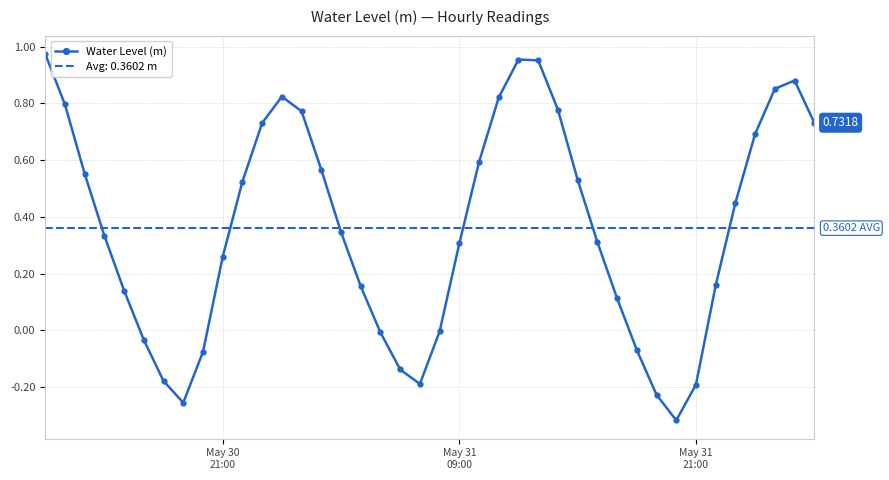

What is the value of the 14th point from the left?

0.8